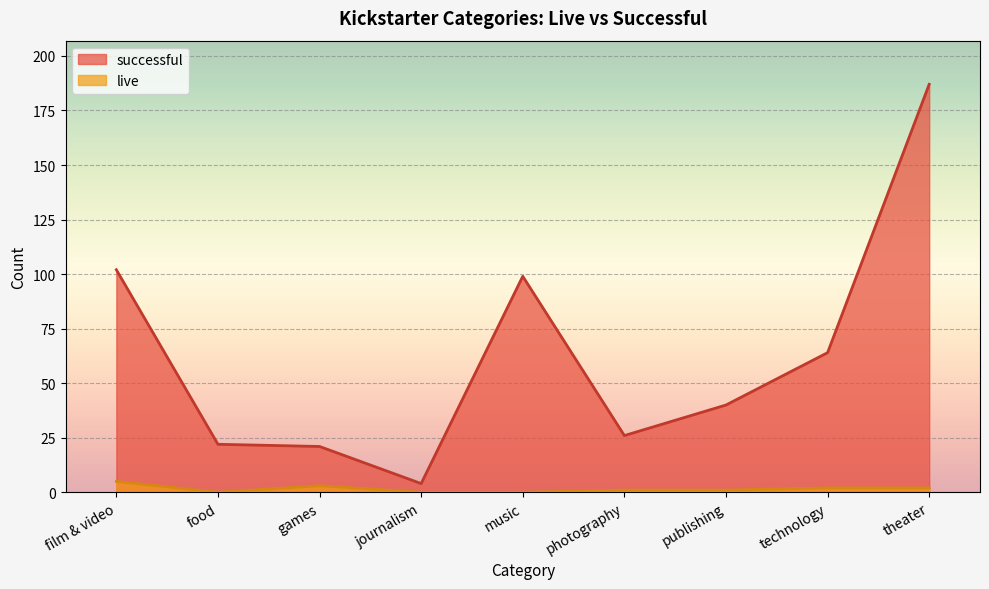

How many lines are shown in the chart?

2